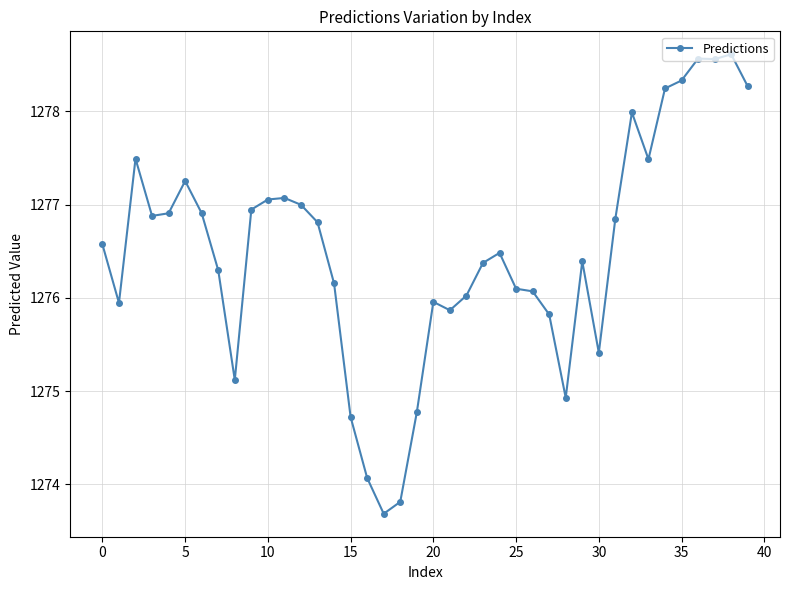

What is the greatest value displayed?

1278.6